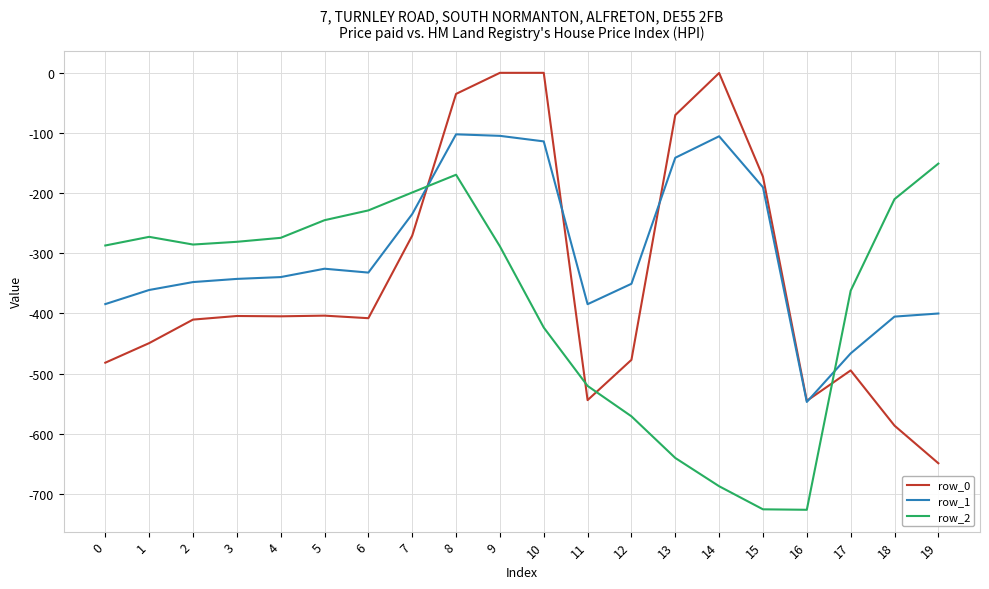

Count the number of data series in this chart.

3